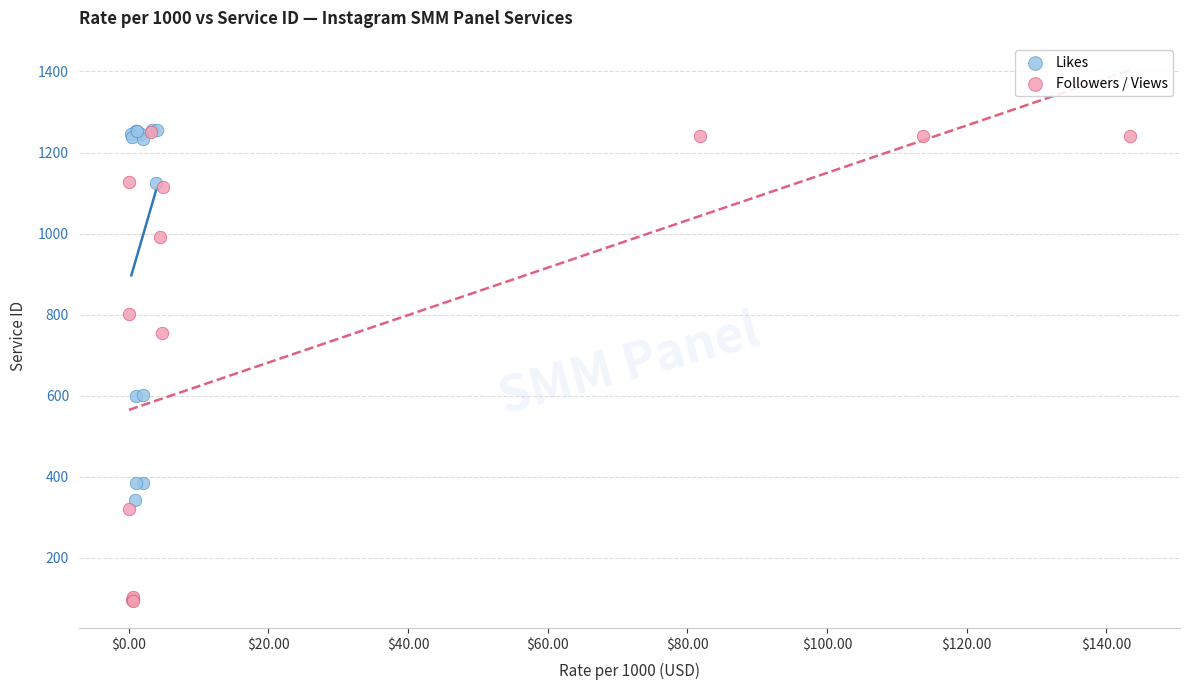

Which series contains the lowest Y value?

Followers / Views